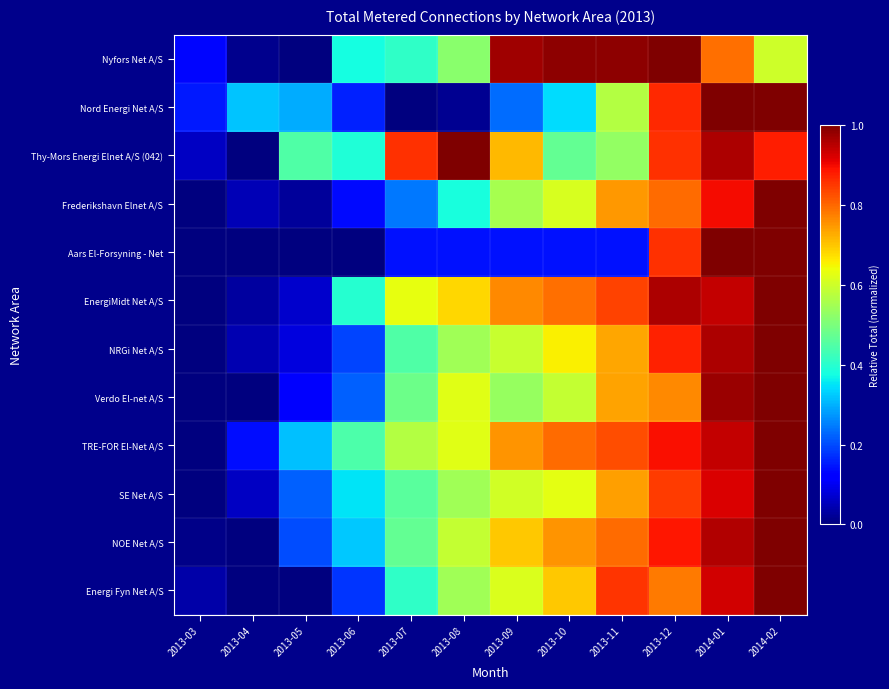

Rank the series at 2013-04 from lowest to highest value.

Thy-Mors Energi Elnet A/S (042), Aars El-Forsyning - Net, Verdo El-net A/S, NOE Net A/S, Energi Fyn Net A/S, Nyfors Net A/S, EnergiMidt Net A/S, NRGi Net A/S, Frederikshavn Elnet A/S, SE Net A/S, TRE-FOR El-Net A/S, Nord Energi Net A/S